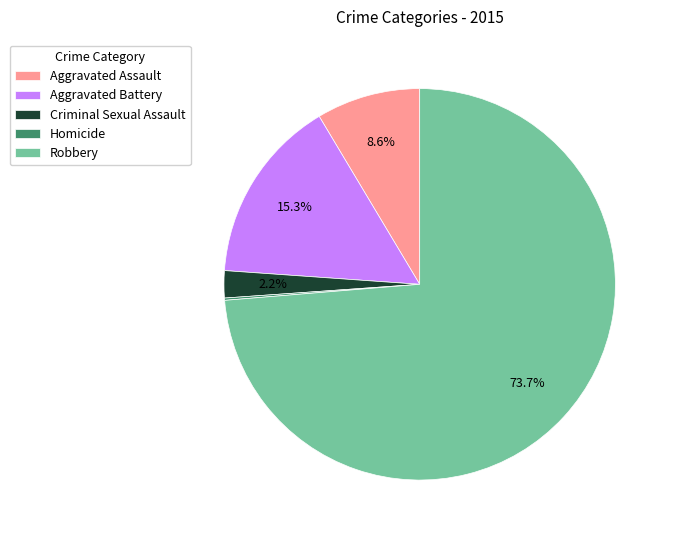

What percentage is the Aggravated Battery slice, to the nearest percent?

15%